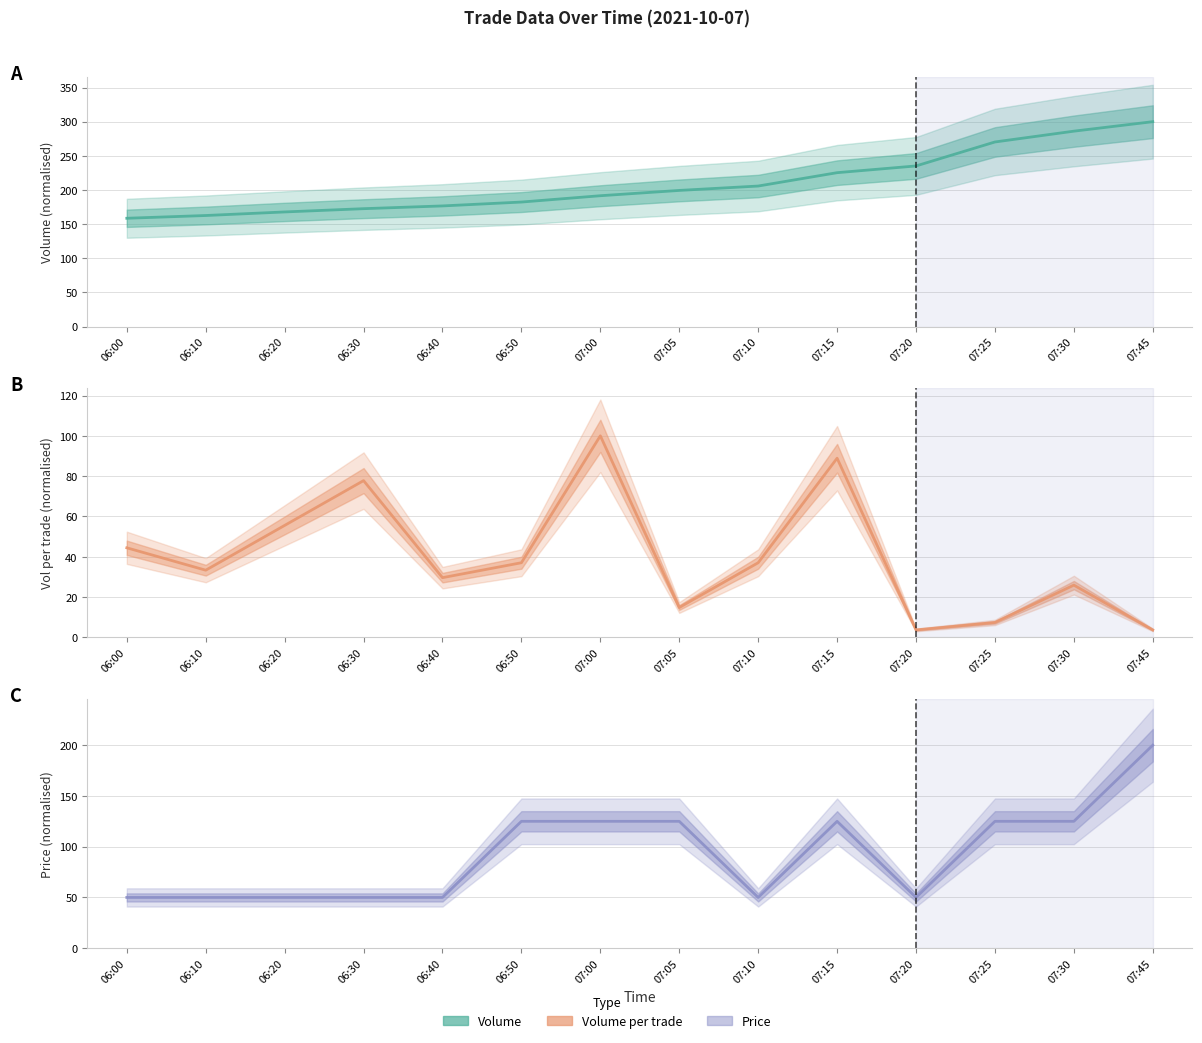

Which category has the lowest value across all series?

07:20